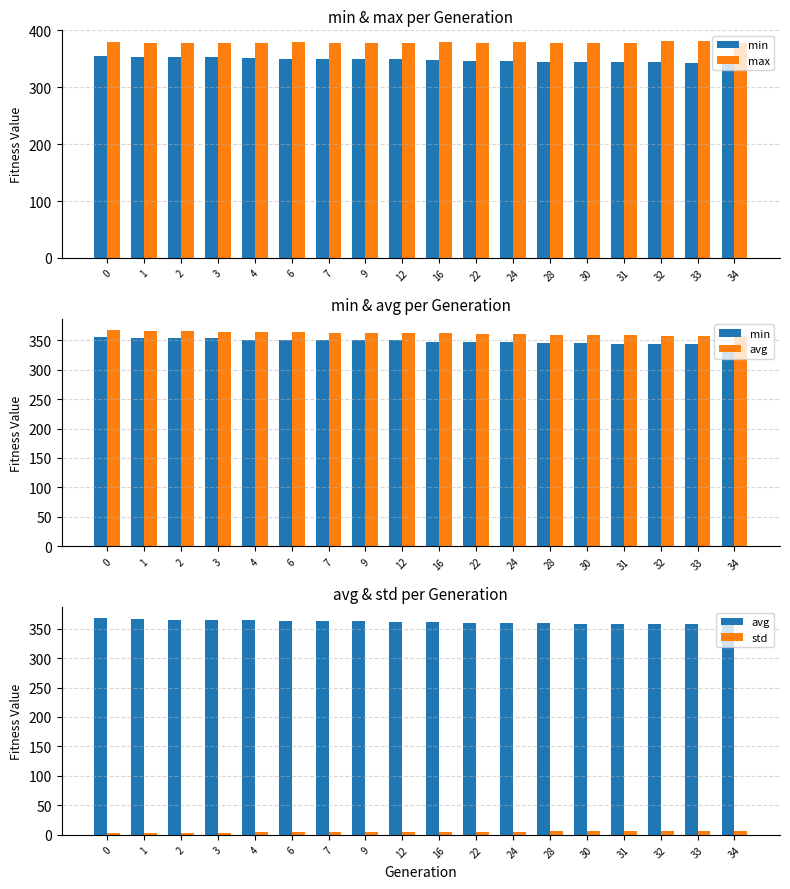

Which series changed the most between 9 and 24?

min